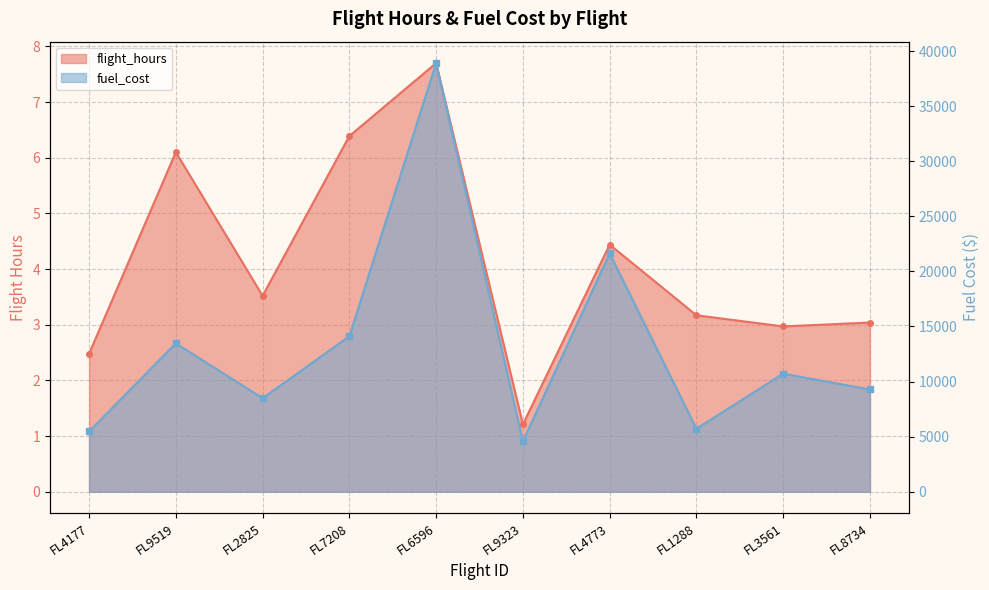

Which label corresponds to the smallest value in the chart?

FL9323